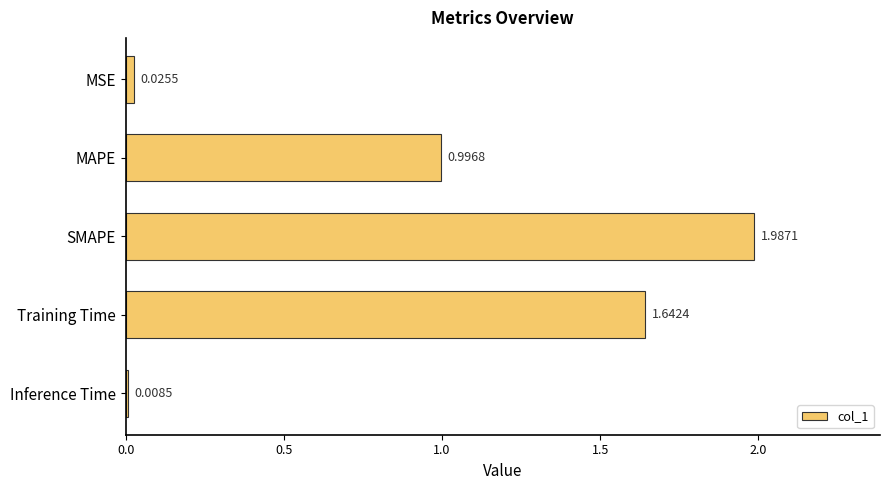

What is the change in value from MSE to Training Time?

+1.6